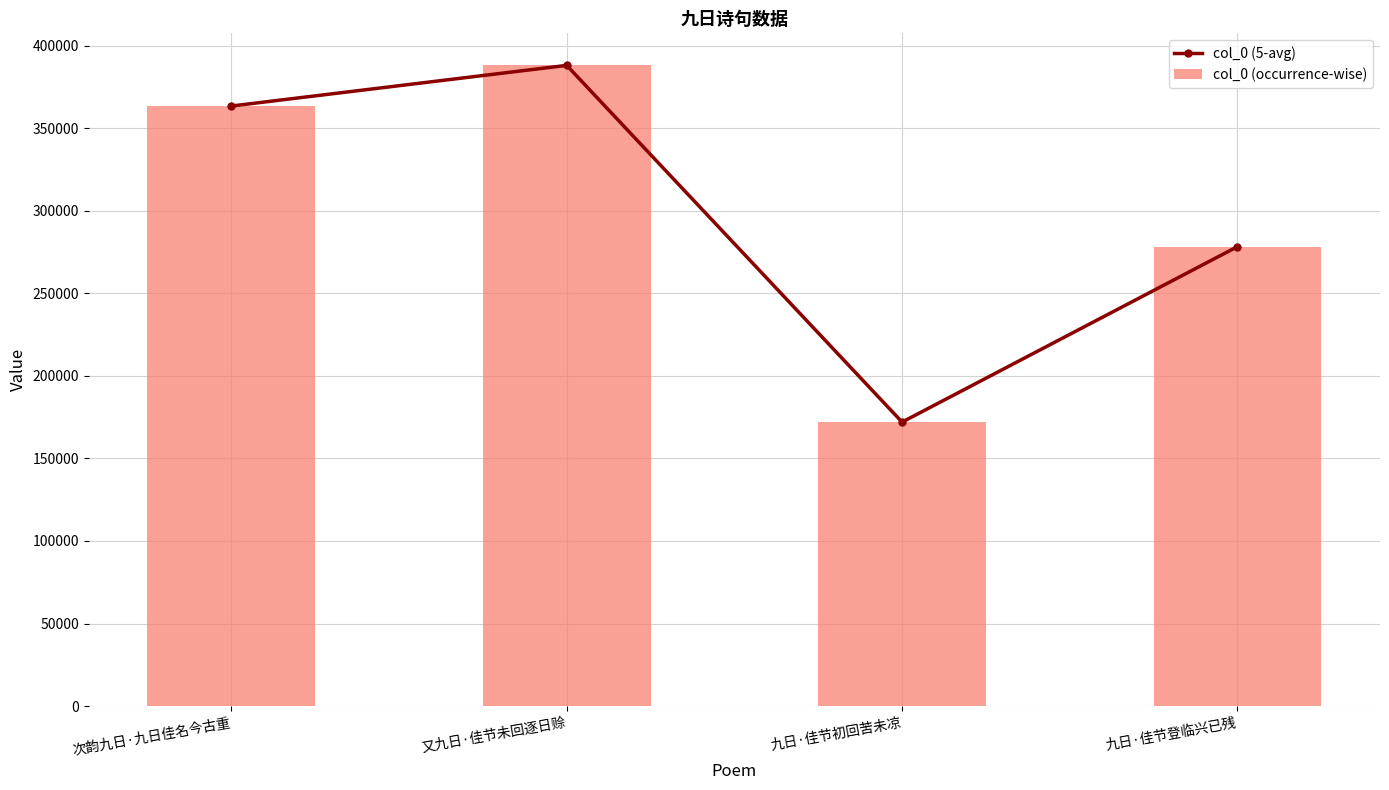

Is it true that col_0 (5-avg) equals 652600 at 又九日·佳节未回逐日赊?

False